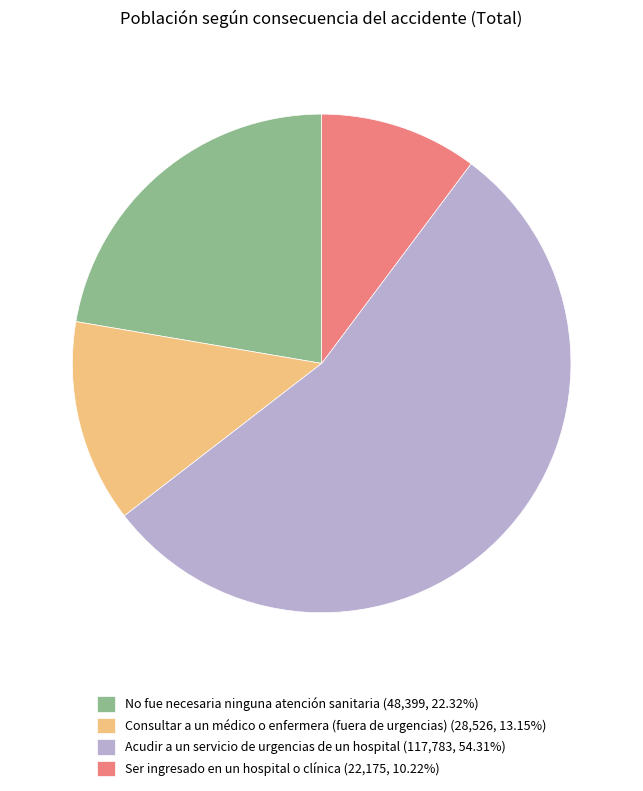

The Ser ingresado en un hospital o clínica slice represents 20% of the pie. True or false?

False